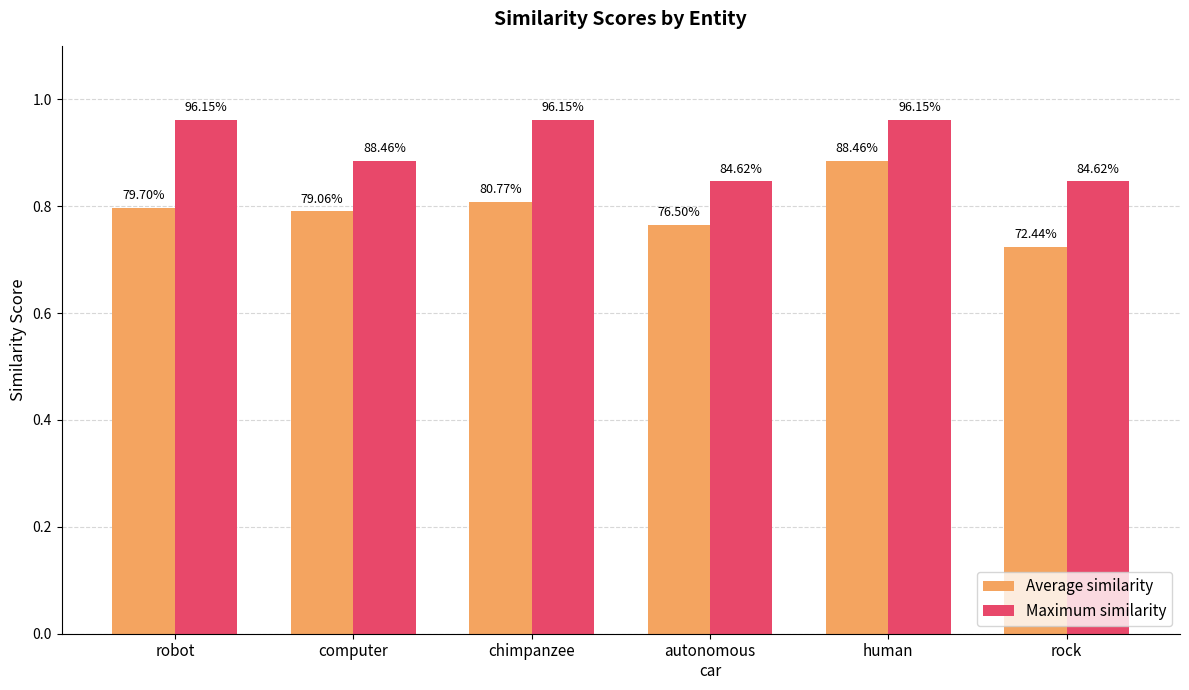

True or false: Maximum similarity has a value of 1.6 at chimpanzee.

False